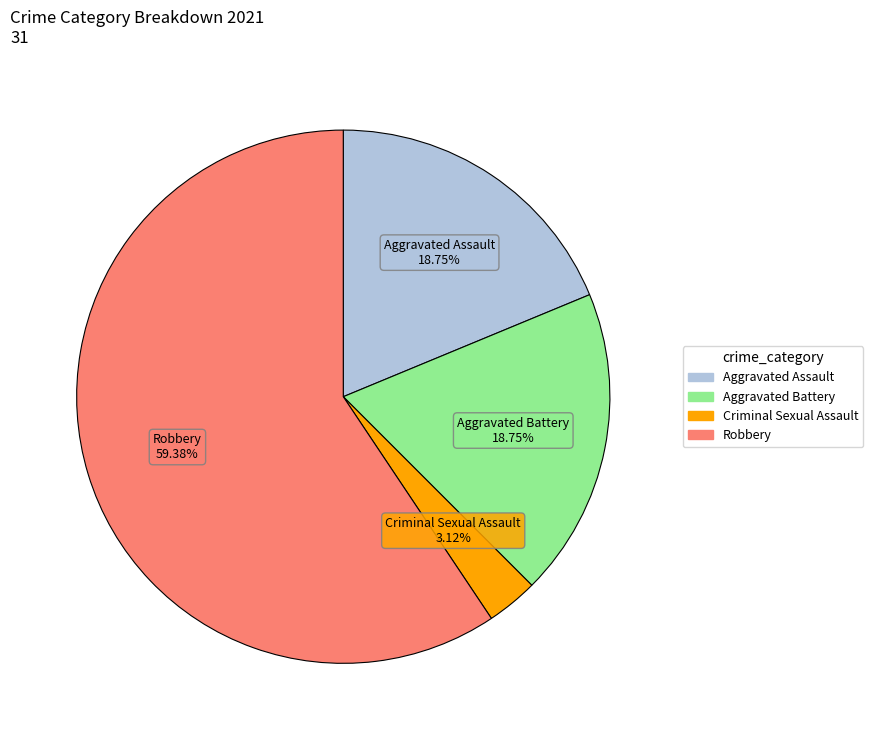

To the nearest percent, what portion does Aggravated Assault represent?

19%